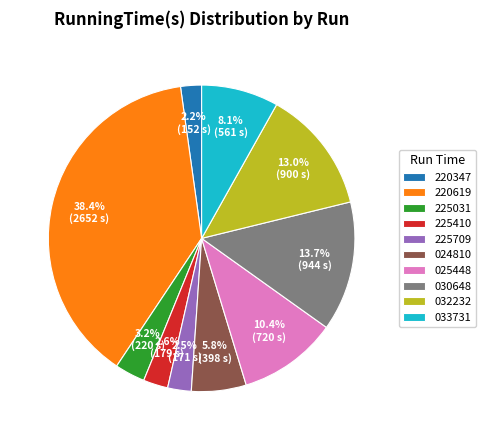

Which category has the biggest portion of the pie?

220619